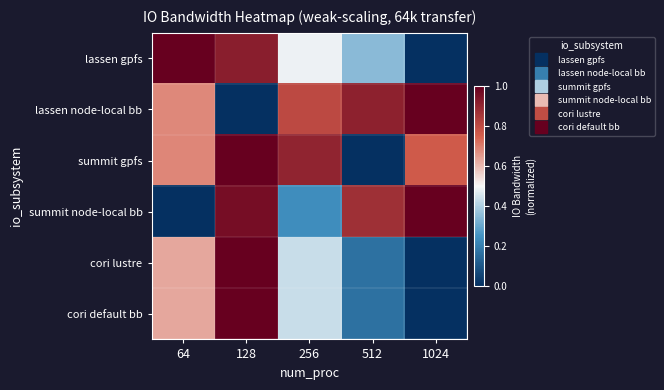

List the series in order of their peak value, highest first.

lassen gpfs, lassen node-local bb, summit gpfs, summit node-local bb, cori lustre, cori default bb